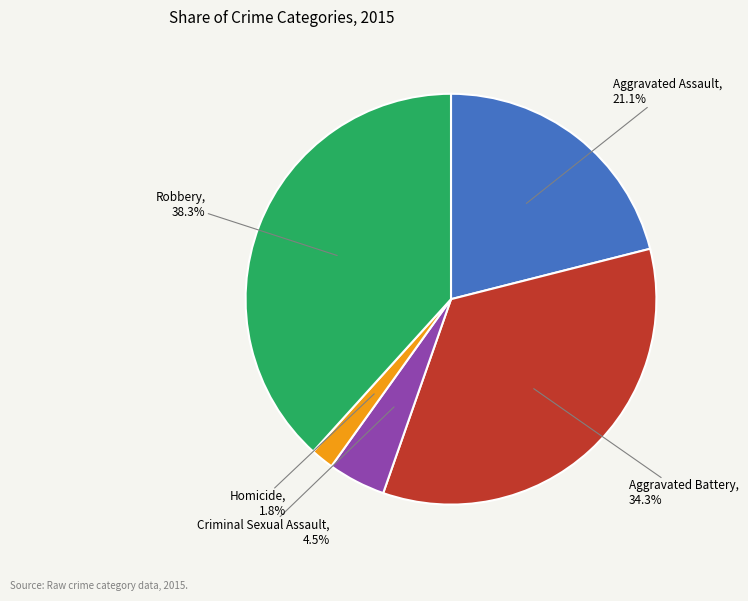

Does any single category account for the majority?

No